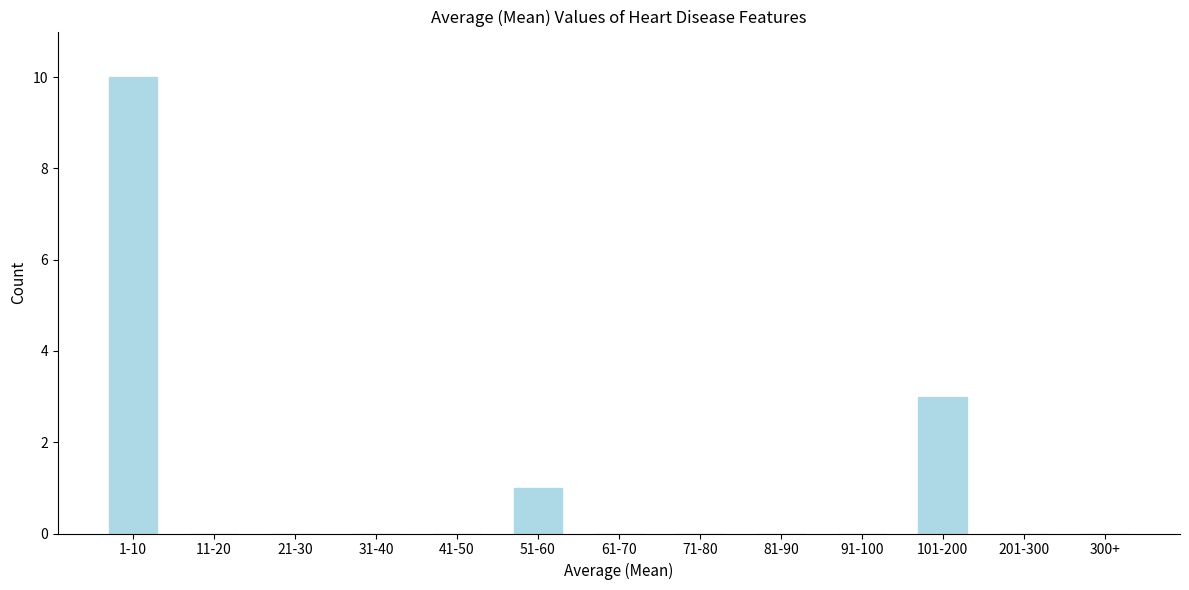

Reading right to left, list all the values displayed in this chart.

300+=0	201-300=0	101-200=3	91-100=0	81-90=0	71-80=0	61-70=0	51-60=1	41-50=0	31-40=0	21-30=0	11-20=0	1-10=10